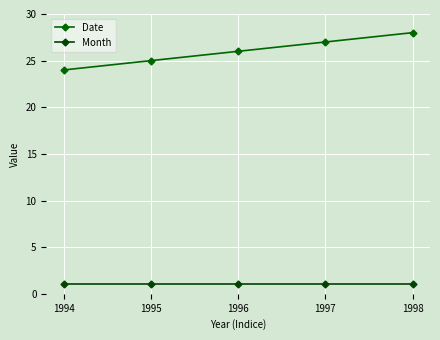

Is it true that Date equals 28 at 1998?

True